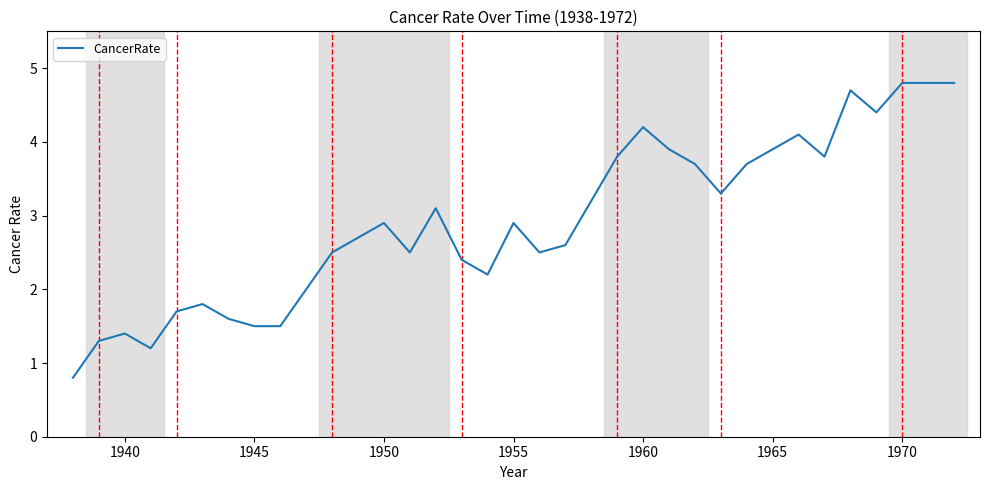

What is the maximum value shown in the chart?

4.8